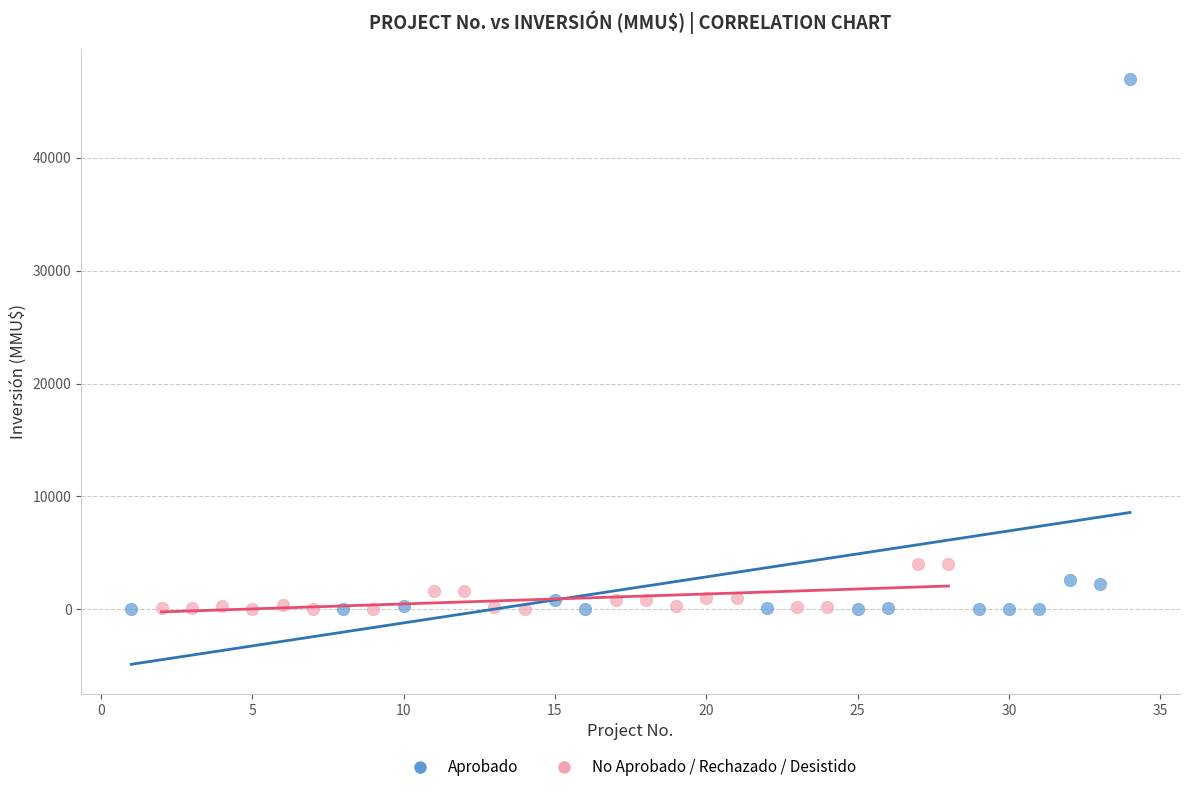

Which series contains the highest Y value?

Aprobado